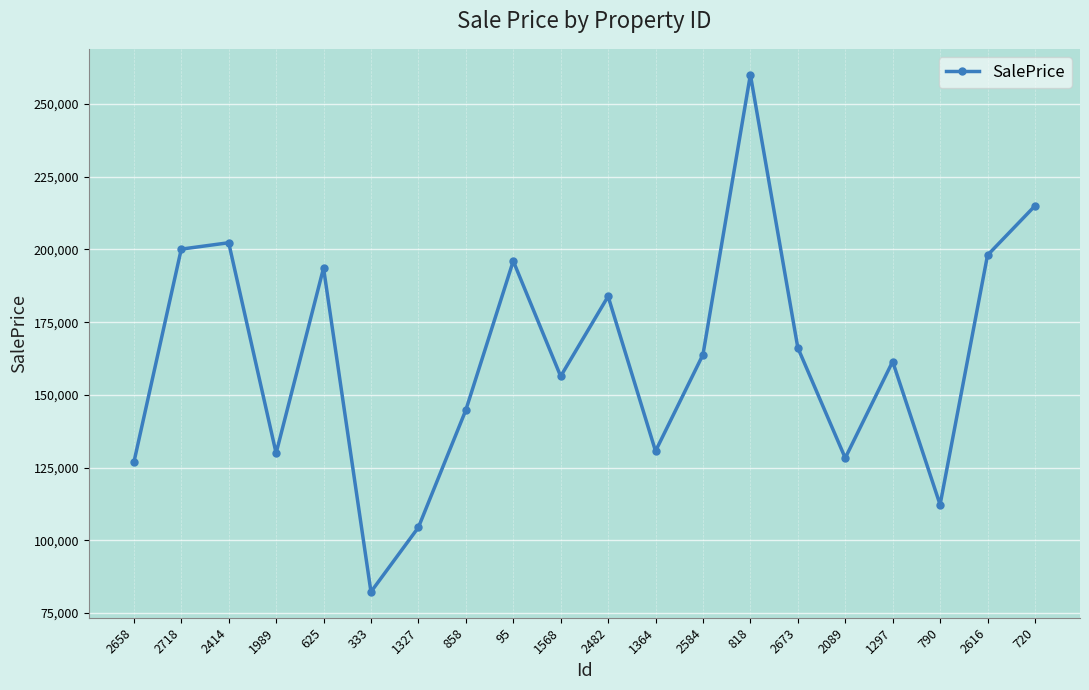

Between 2584 and 790, which is larger?

2584